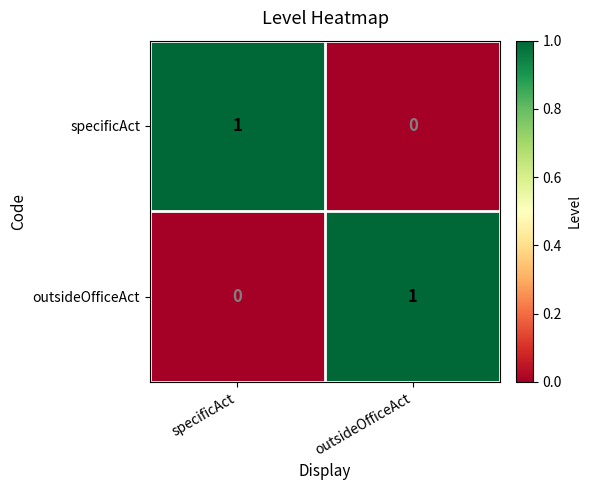

What is the difference between the highest and lowest values at outsideOfficeAct?

1